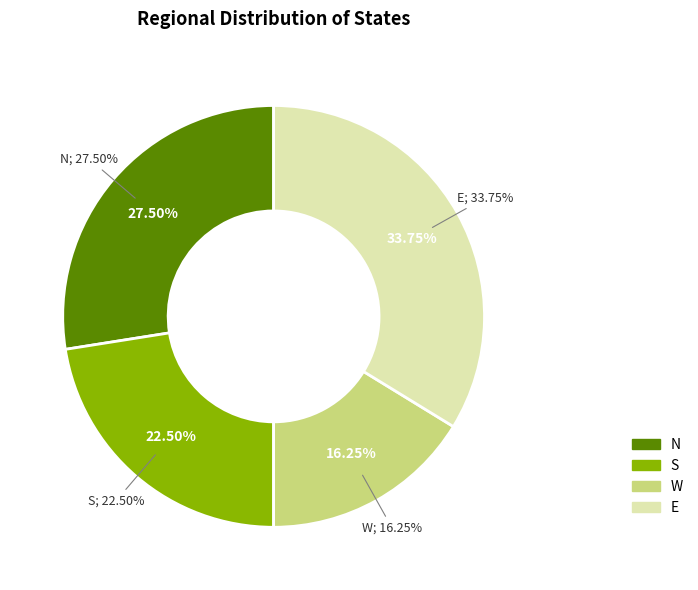

Is it true that E is 5% of the pie?

False